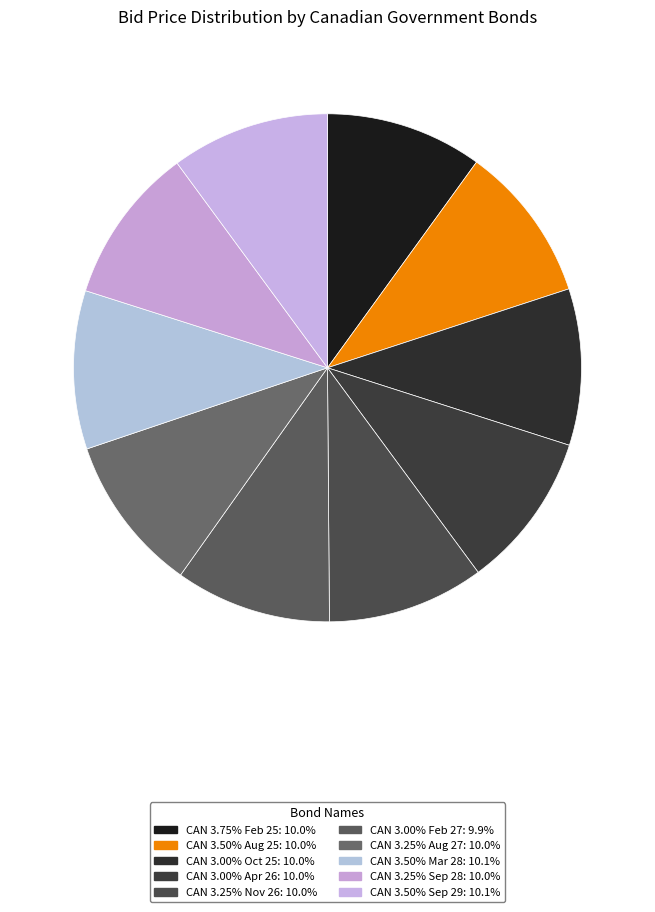

Does CAN 3.00% Feb 27 account for over 50% of the chart?

No